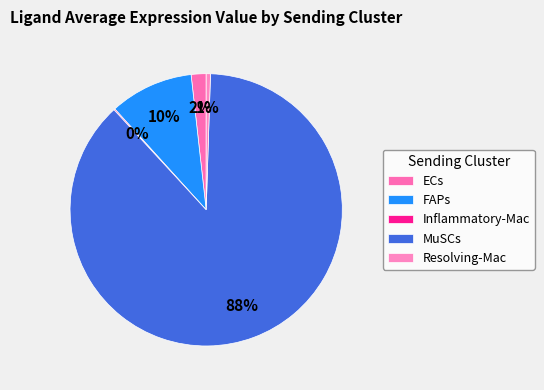

What percentage is NOT represented by Inflammatory-Mac?

99.9%